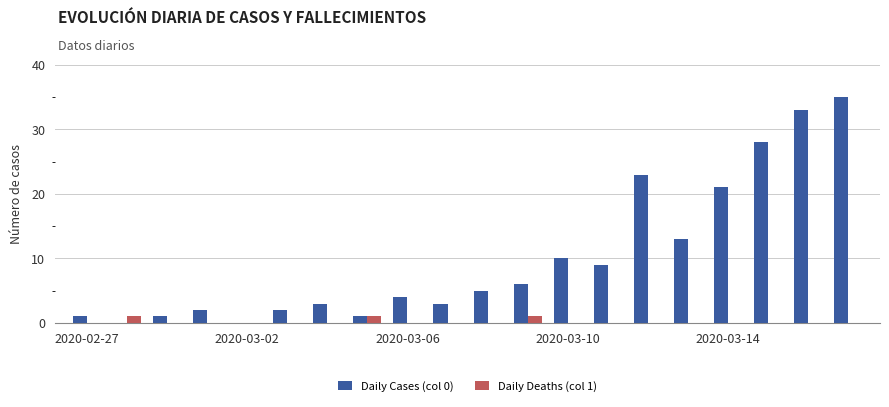

Which series has the widest spread of values?

Daily Cases (col 0)